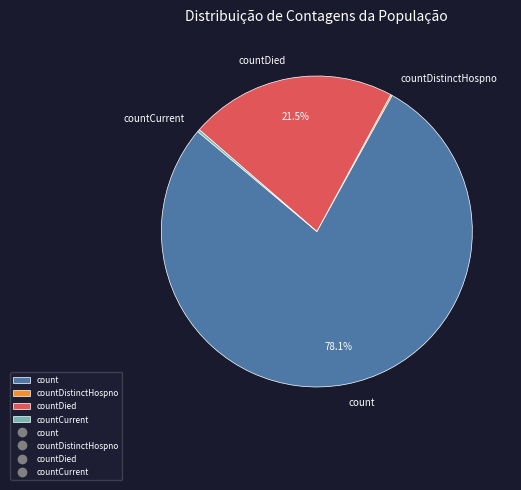

The count slice represents 67% of the pie. True or false?

False